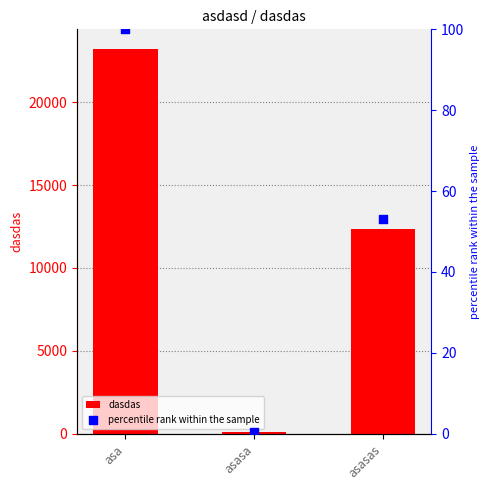

Which series has the largest Y range (max minus min)?

dasdas